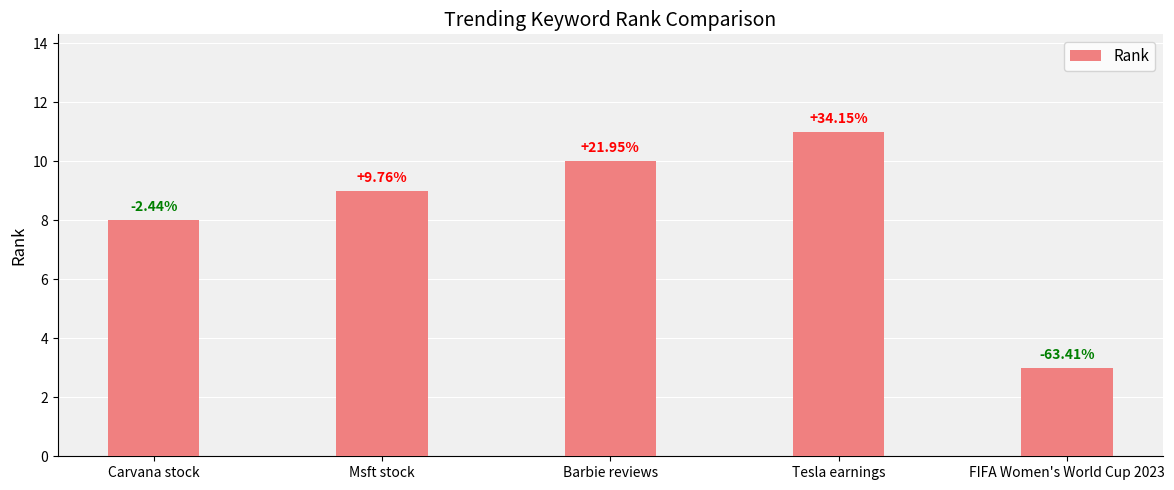

Rank the categories by value from lowest to highest.

FIFA Women's World Cup 2023, Carvana stock, Msft stock, Barbie reviews, Tesla earnings